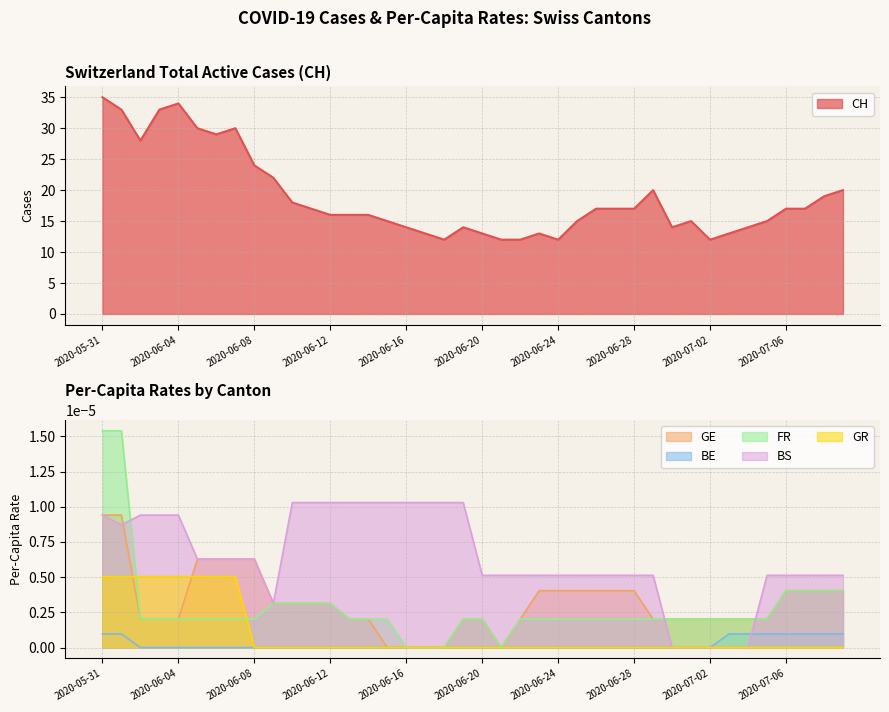

How many data points in FR_pc are above 0?

36